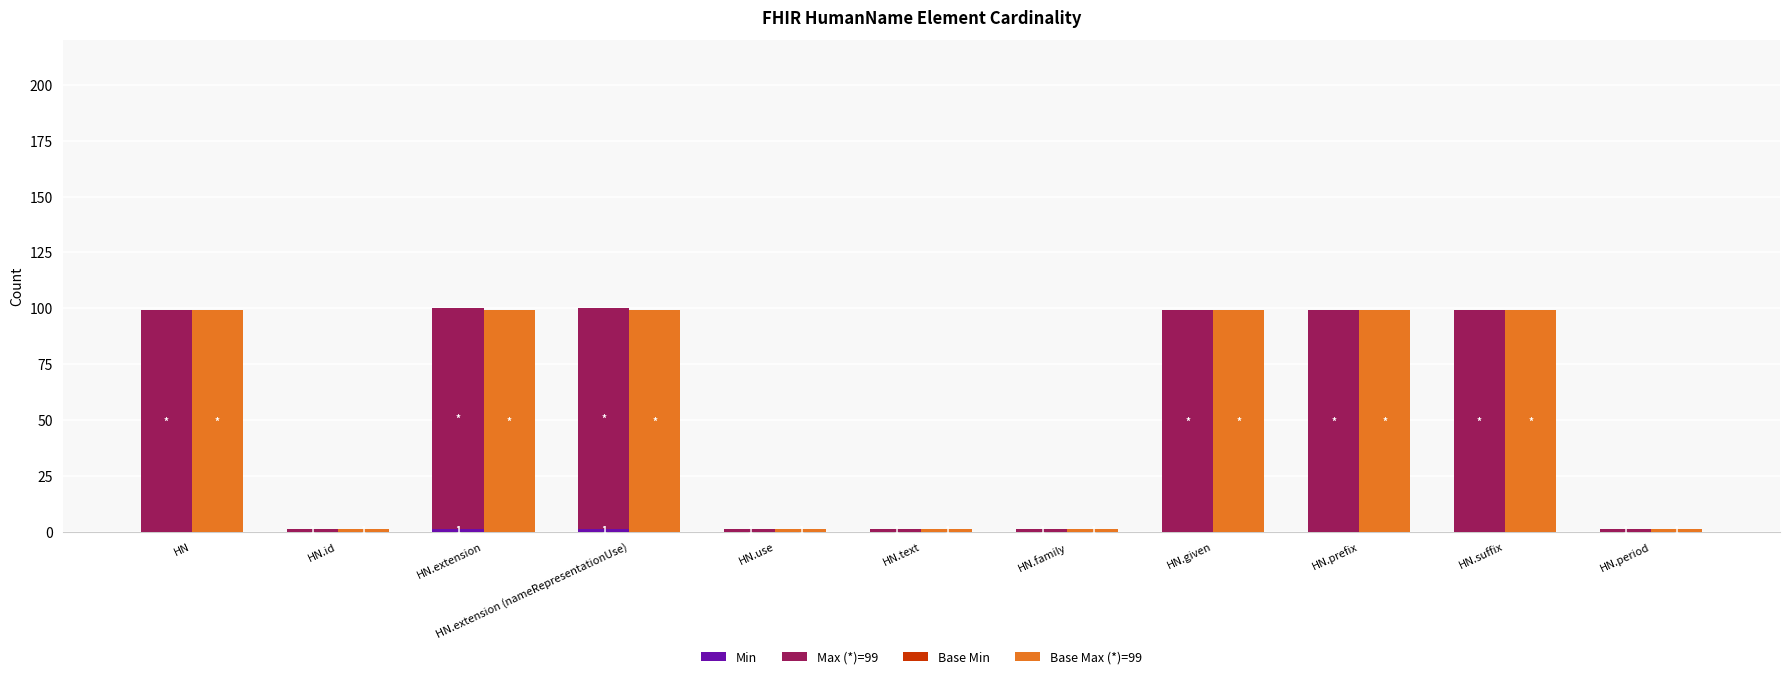

How many bars are there in total?

44